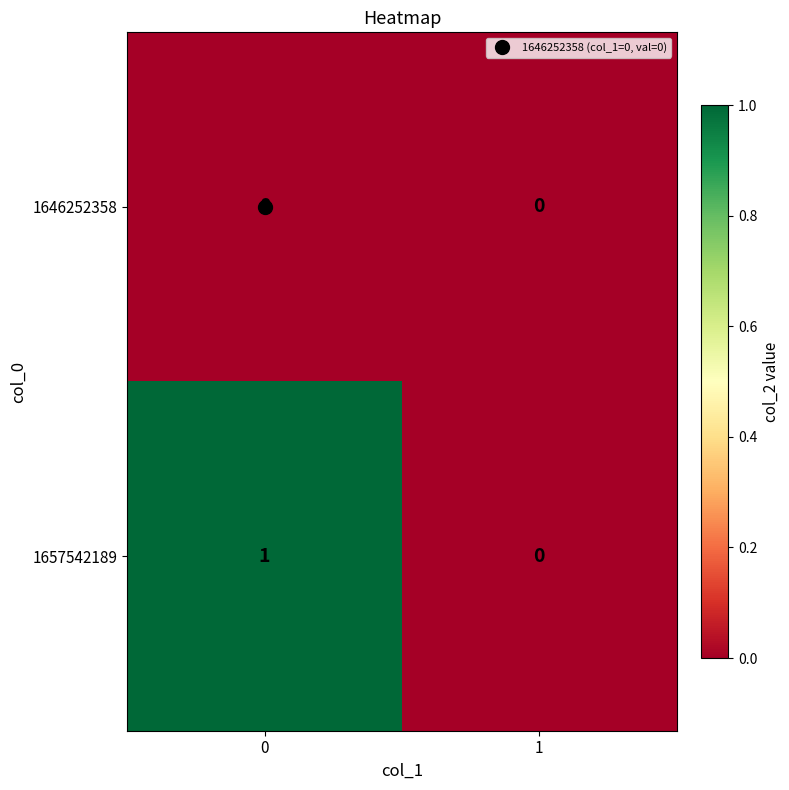

At 0, list the series in order from smallest to largest.

1646252358, 1657542189